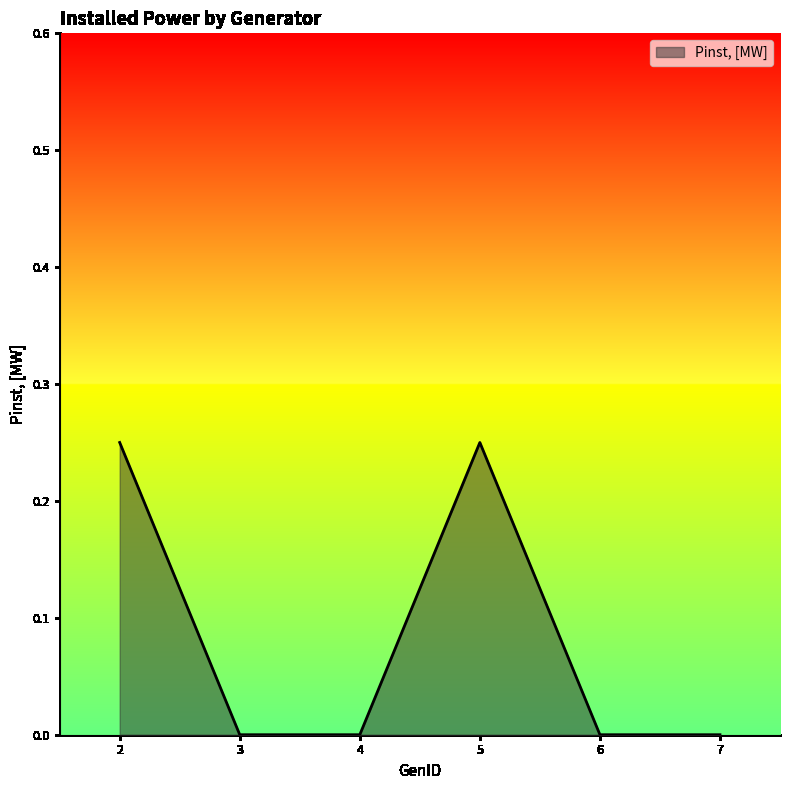

Between 6 and 5, which is larger?

5